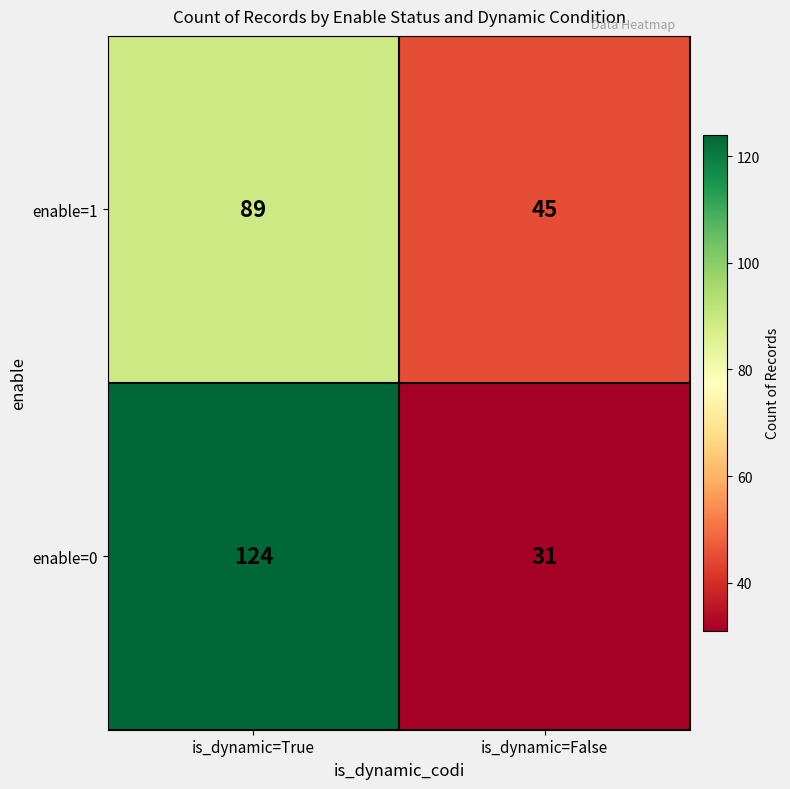

Reading left to right, list all the values displayed in this chart.

enable=1: is_dynamic=True=89	is_dynamic=False=45
enable=0: is_dynamic=True=124	is_dynamic=False=31